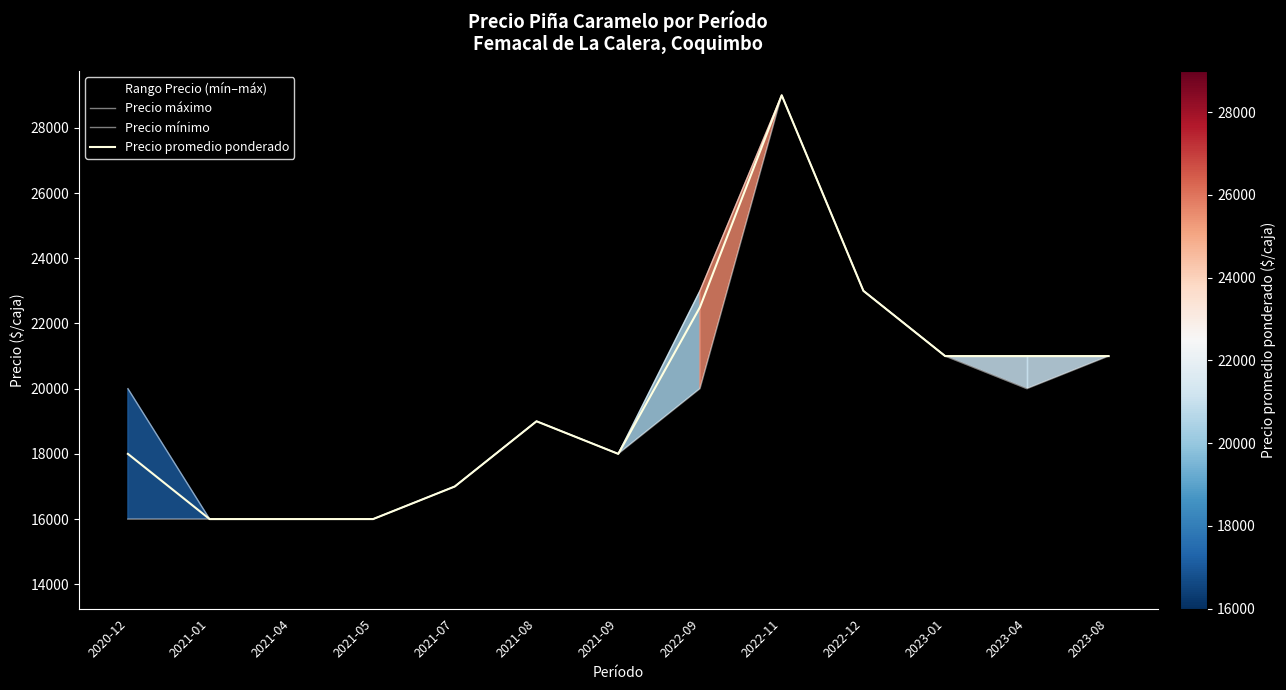

What is the label of the 12th point from the right?

2021-01